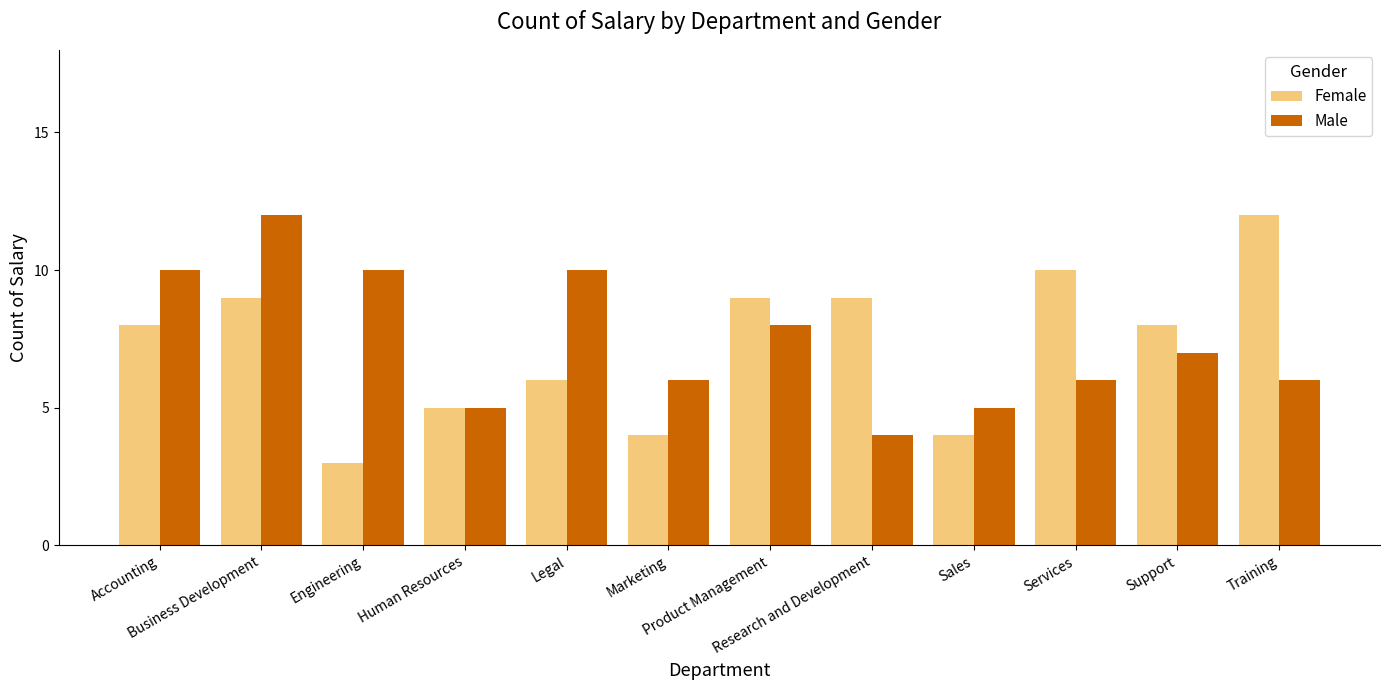

What is the sum of all Female values?

87